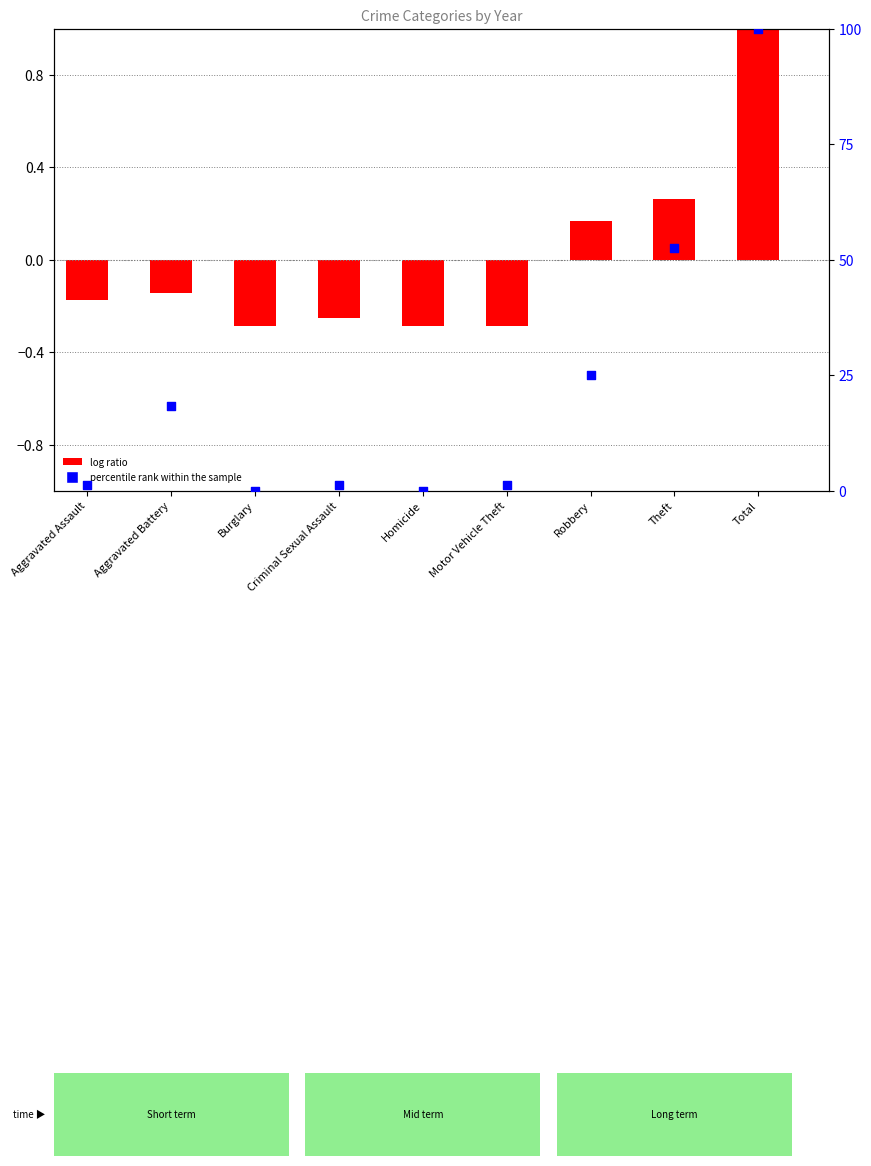

Which series contains the lowest Y value?

log ratio (2022 normalized)